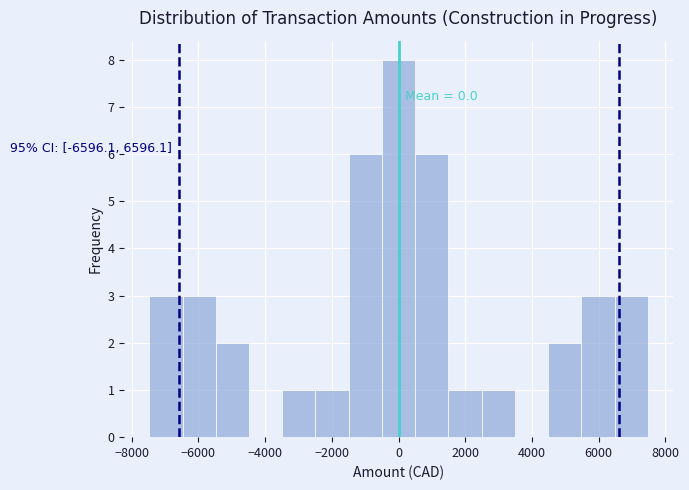

Which range on the x-axis has the tallest bar?

-400 to 400